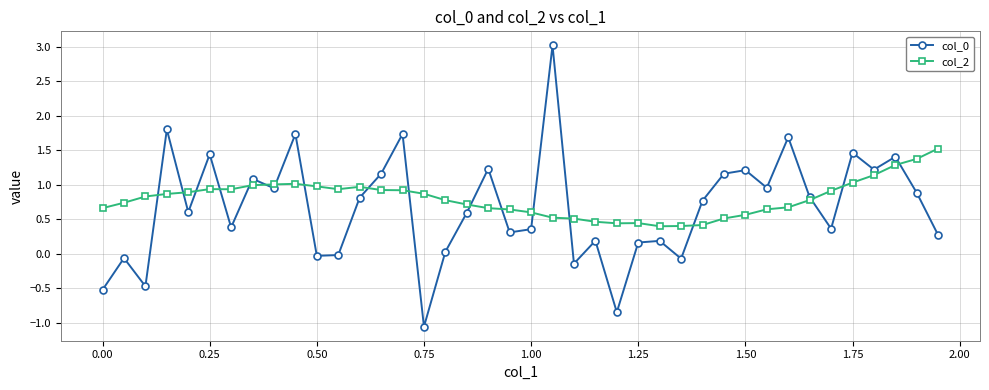

True or false: col_0 has more than 0 interior local peaks.

True